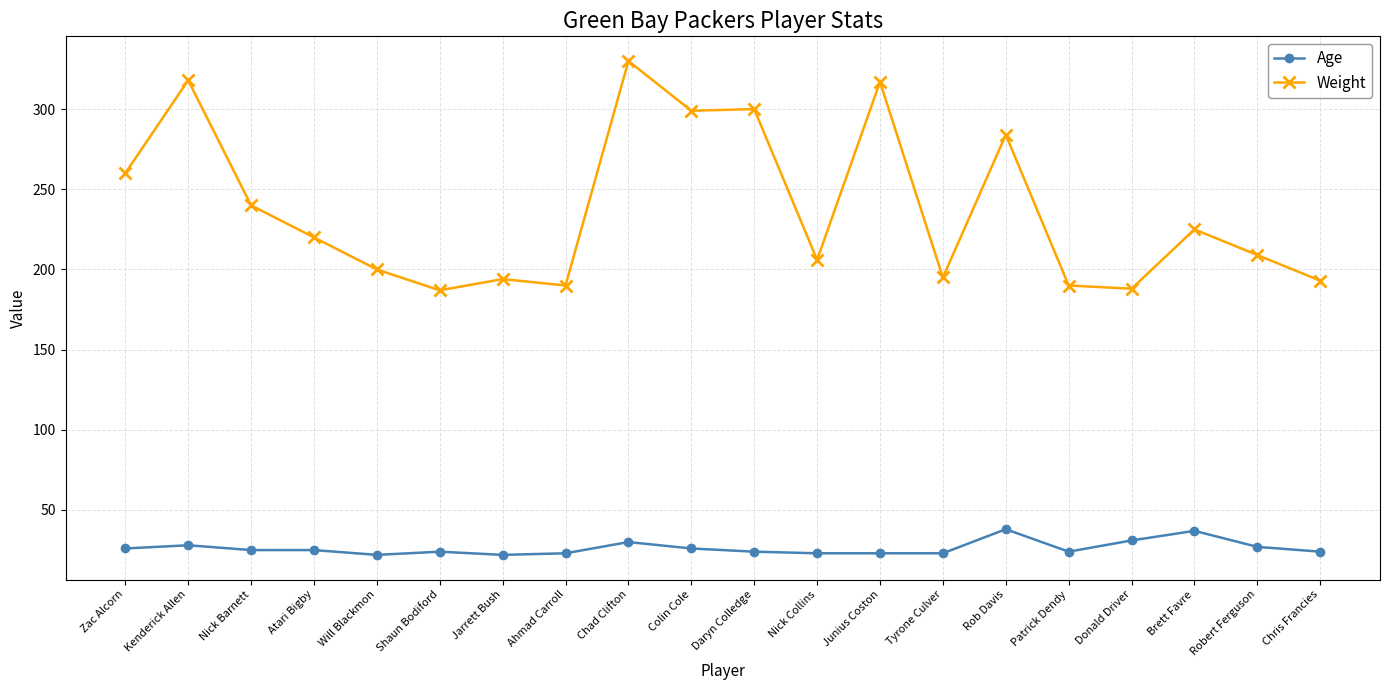

True or false: Age has a value of 24 at Chris Francies.

True